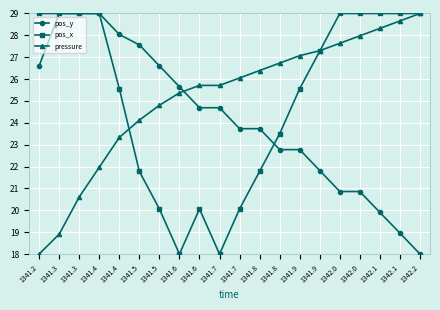

What is the approximate value of pos_x at 1341.4?

25.6